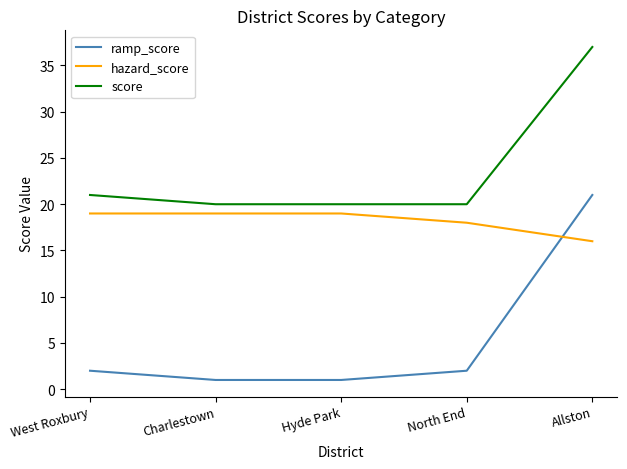

The value of ramp_score at Charlestown is 1. True or false?

True